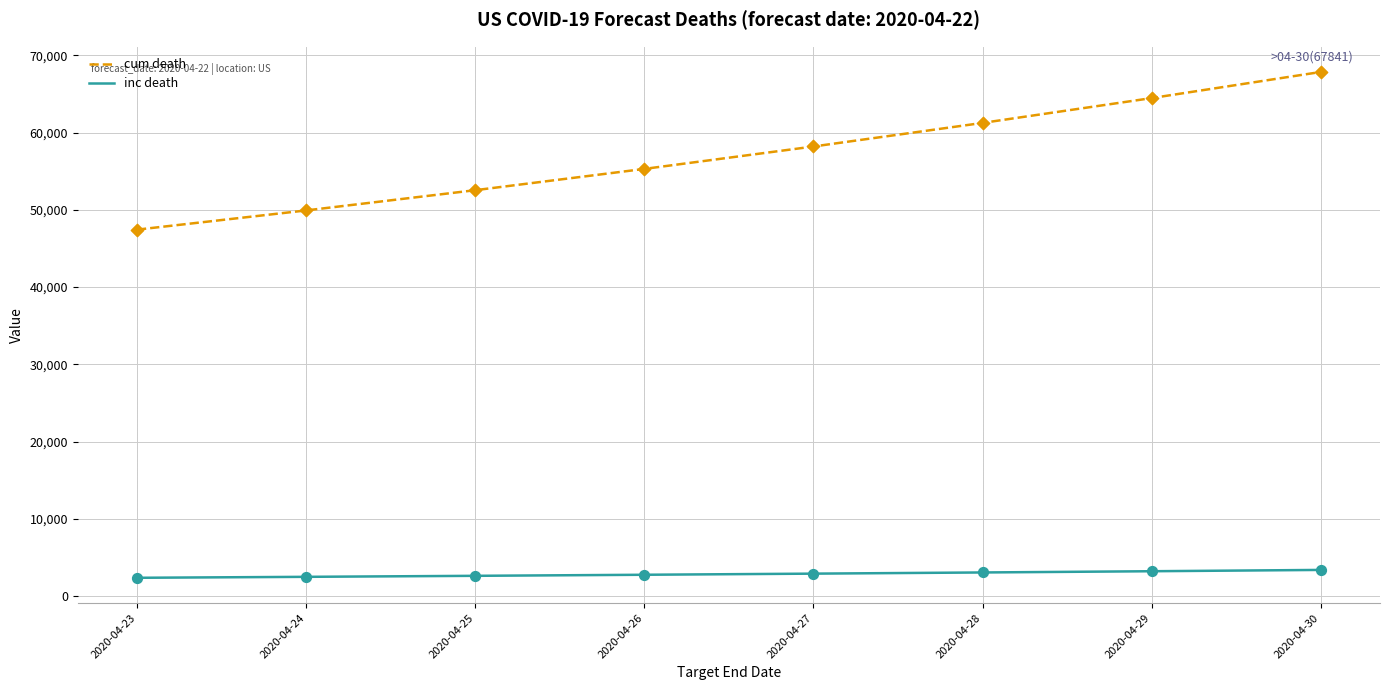

At how many categories does at least one series exceed 19483?

8